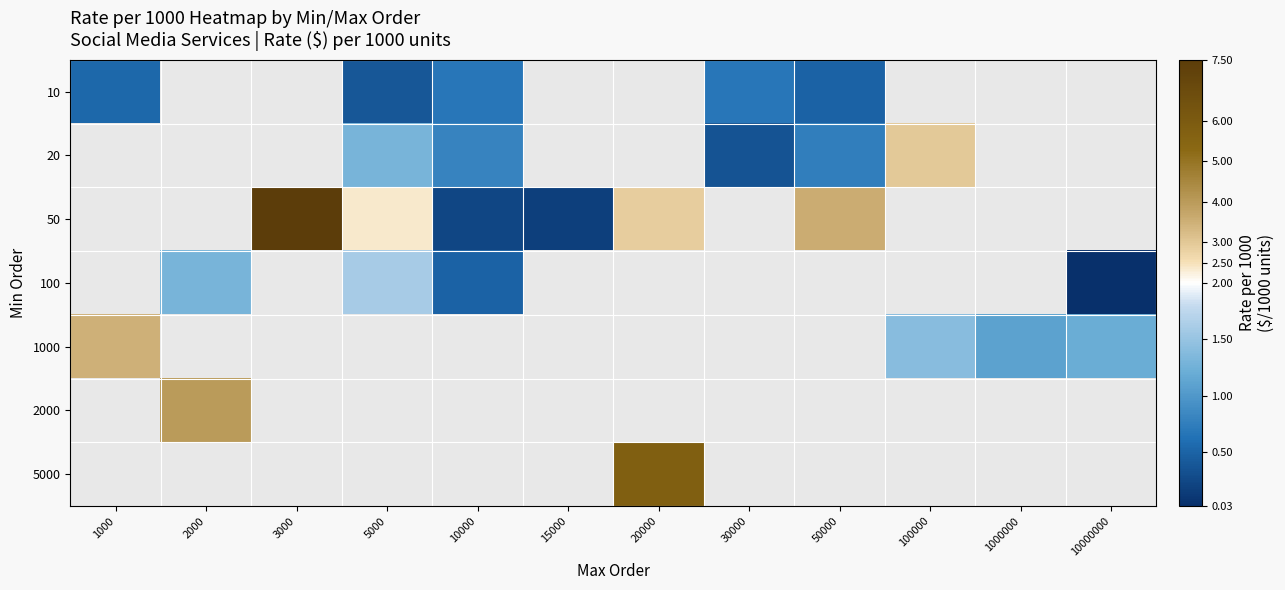

Count the number of data series in this chart.

7